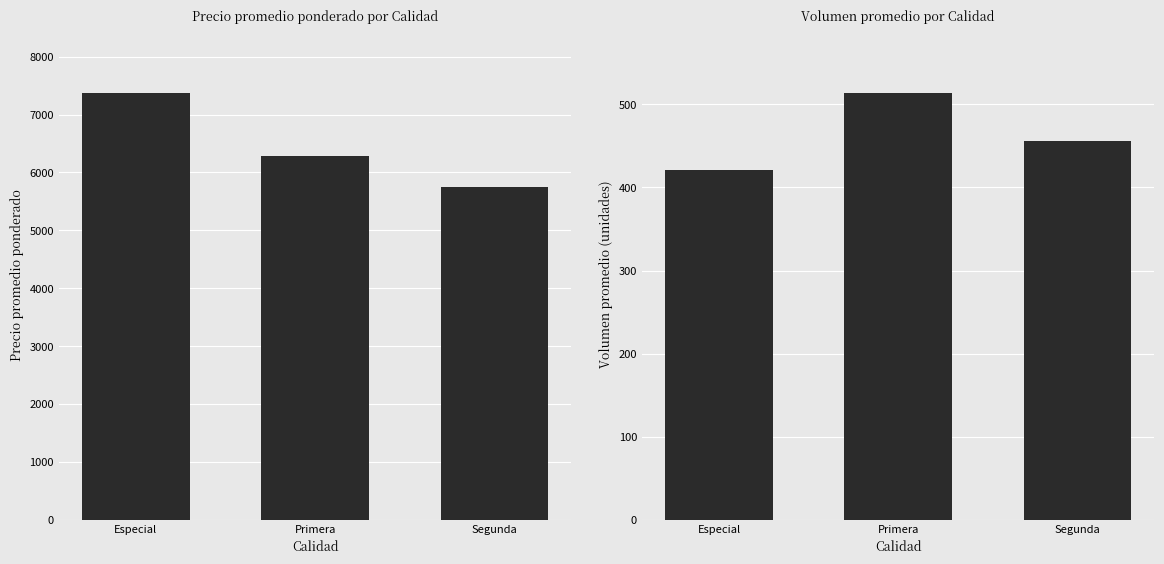

Rank the categories by Volumen promedio value from lowest to highest.

Especial, Segunda, Primera